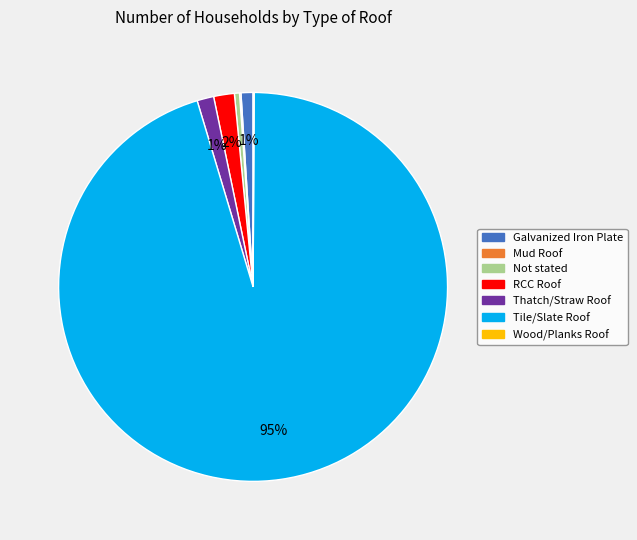

What is the largest slice in the pie chart?

Tile/Slate Roof